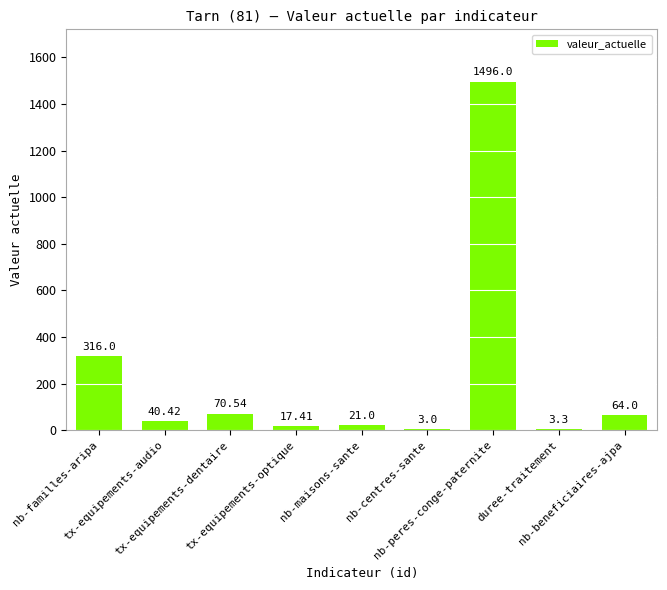

How many distinct data groups are displayed?

1